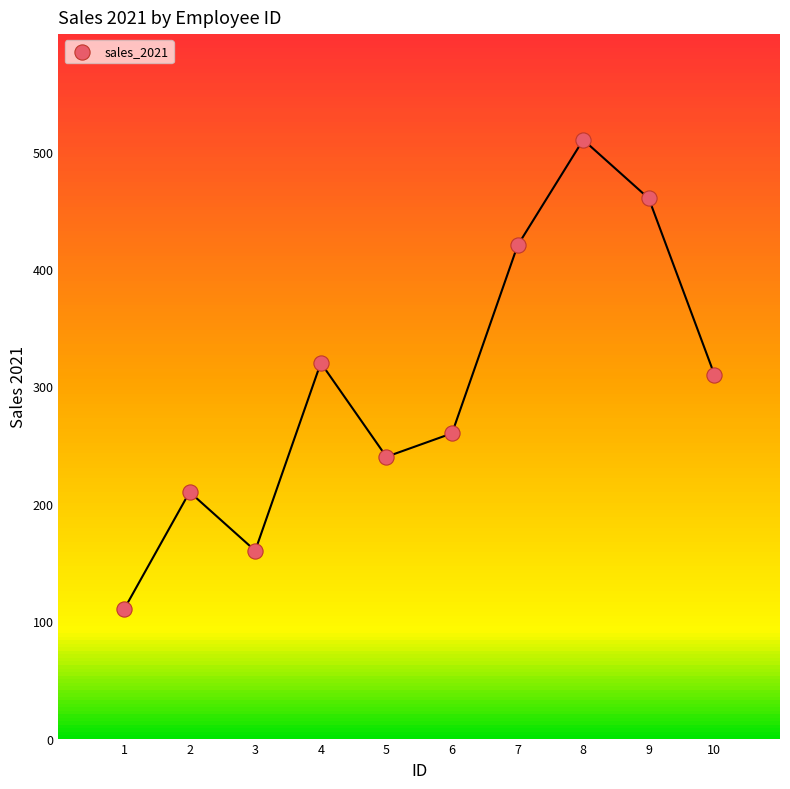

What is the range of Y values (max minus min)?

400